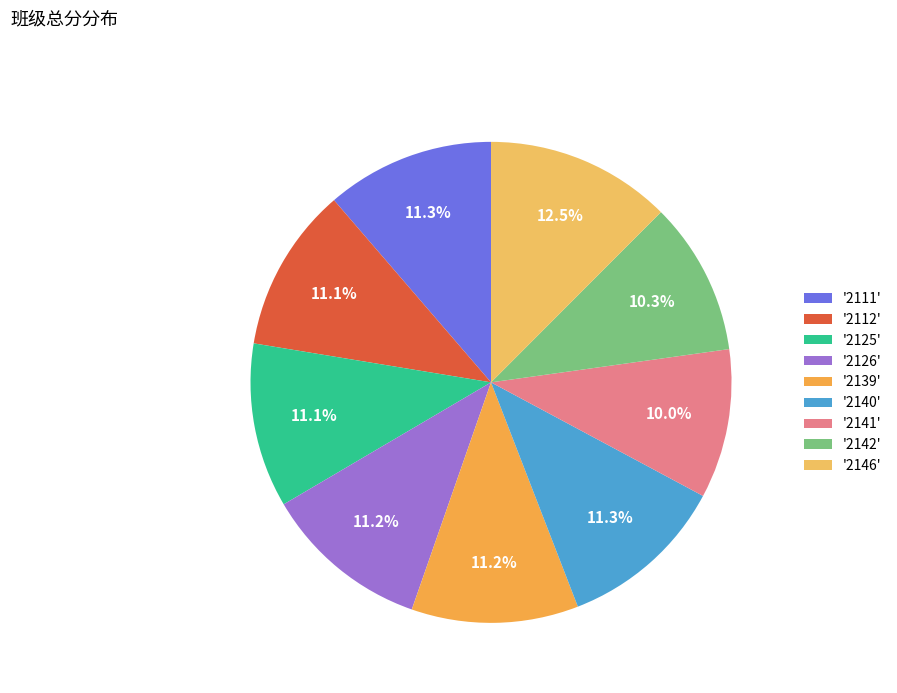

Count the number of slices in the pie.

9